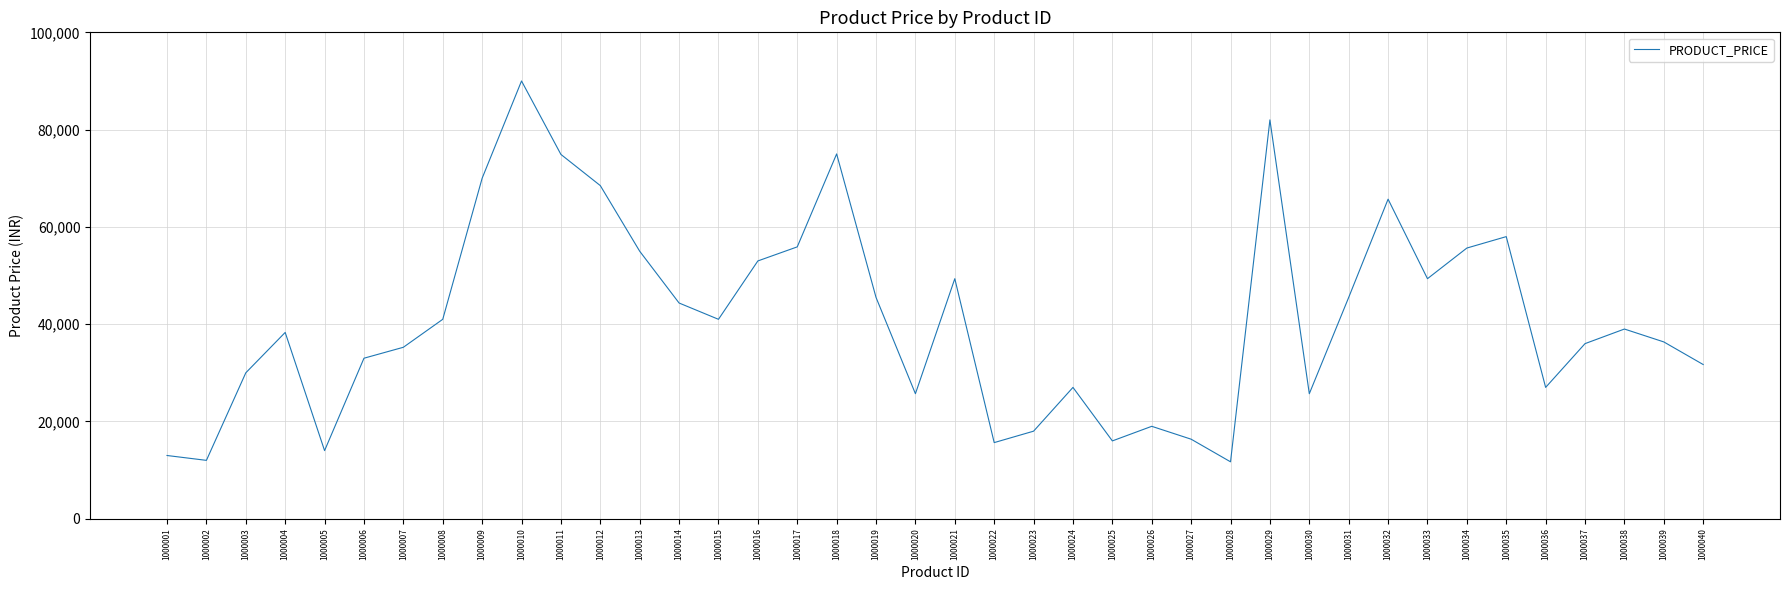

What is the sum of the values at 1000012 and 1000037?

104489